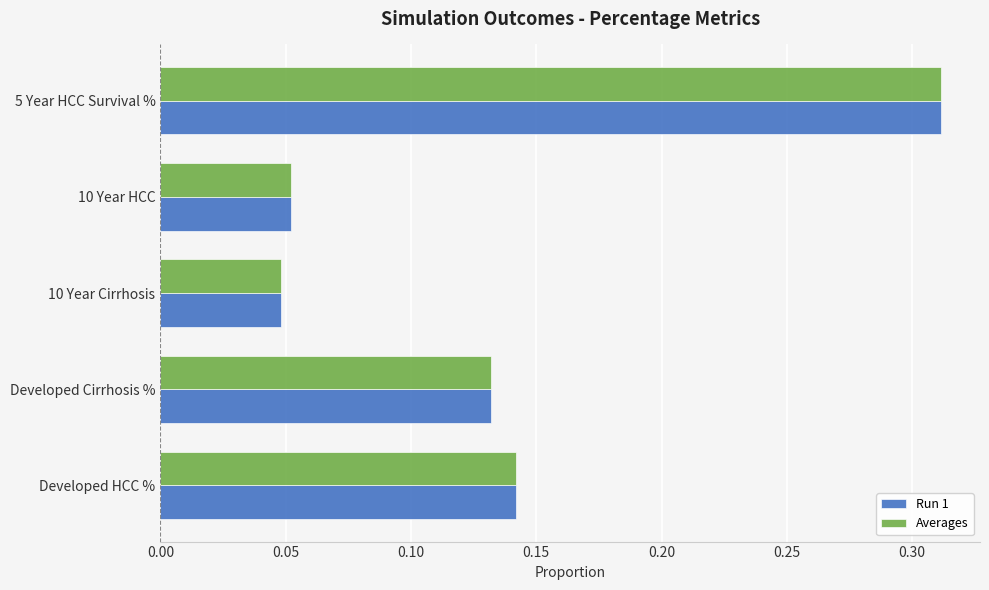

Which category has the highest value in the Averages series?

5 Year HCC Survival %